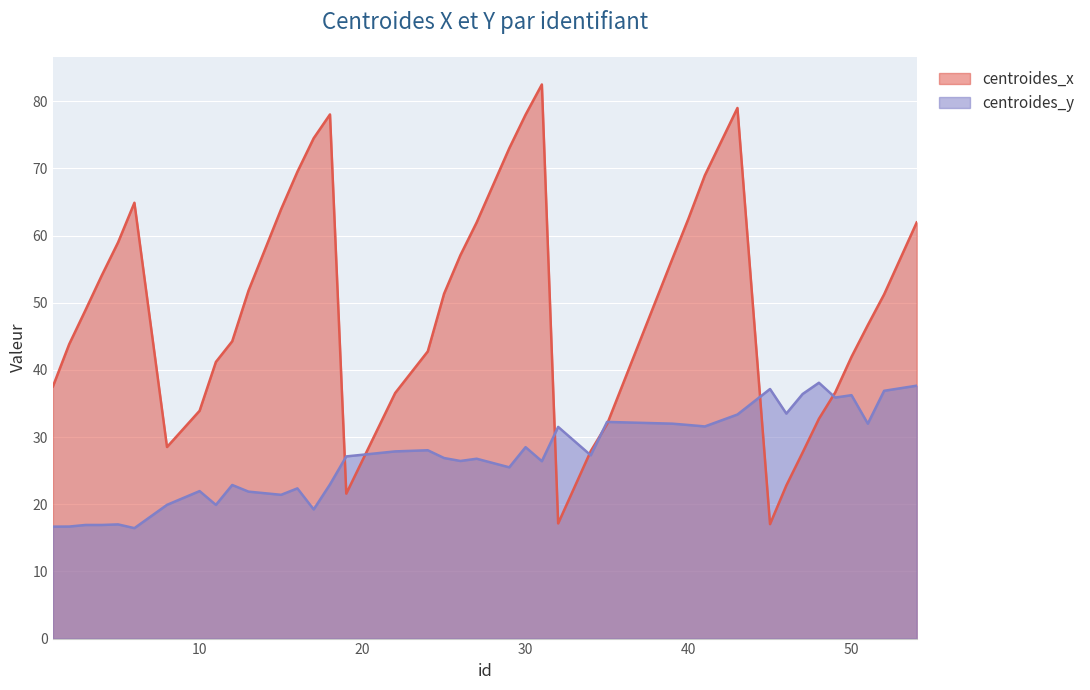

At how many categories does at least one series exceed 32?

36